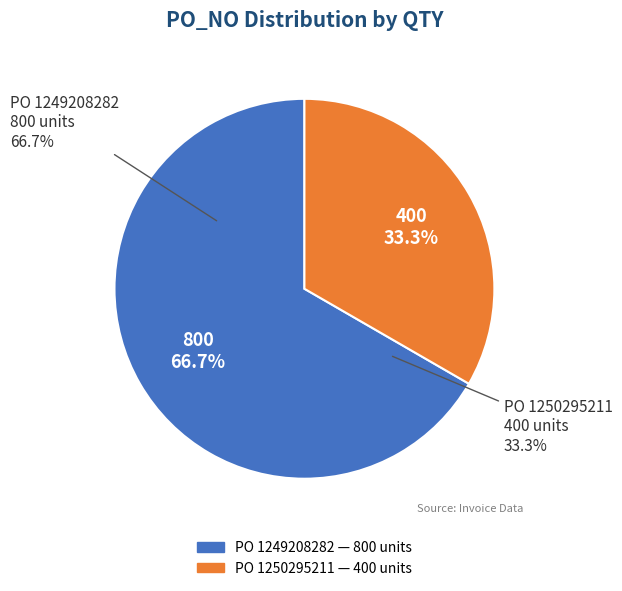

How many segments does this pie chart have?

2